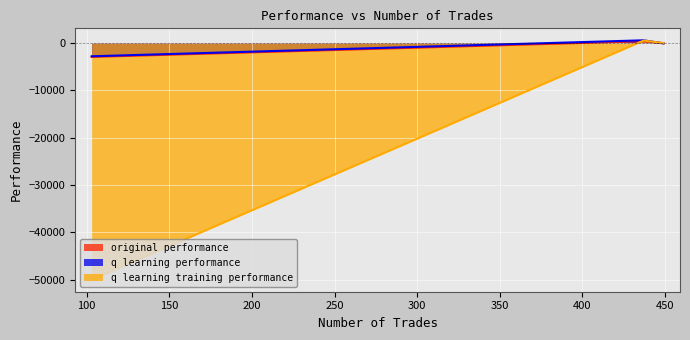

How many negative values does the q learning training performance series have?

2